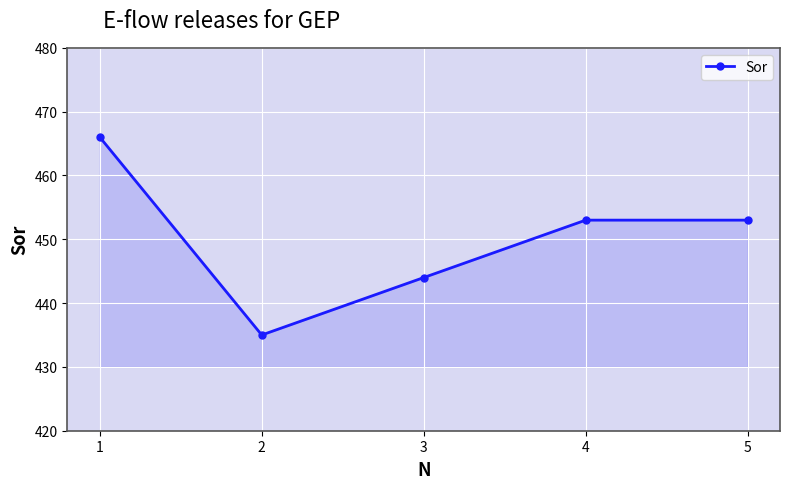

The value at 4 is 653. True or false?

False